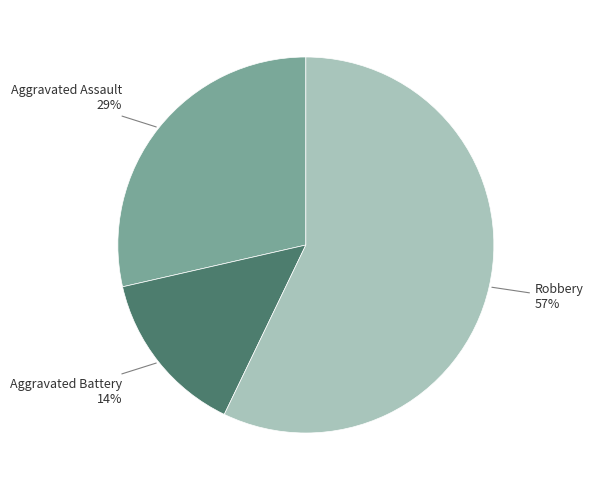

Count the number of slices in the pie.

3